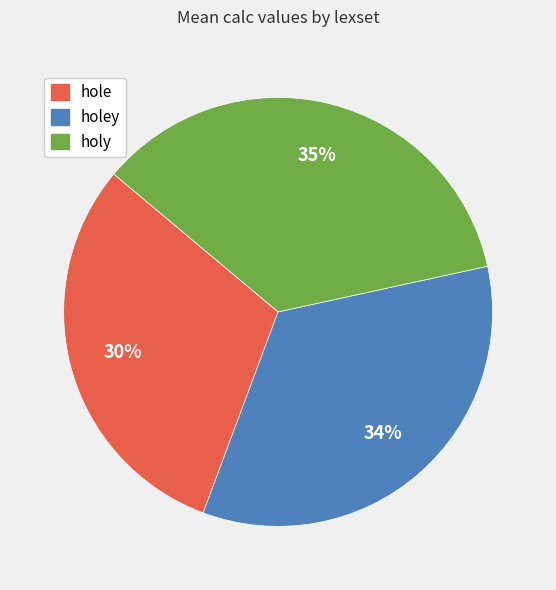

True or false: holey accounts for 34% of the total.

True